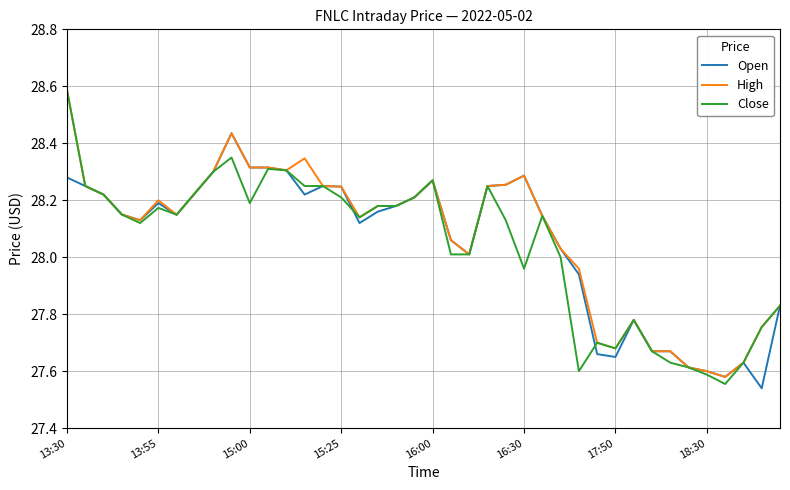

What is the difference between the maximum and minimum values in the Close series?

1.0